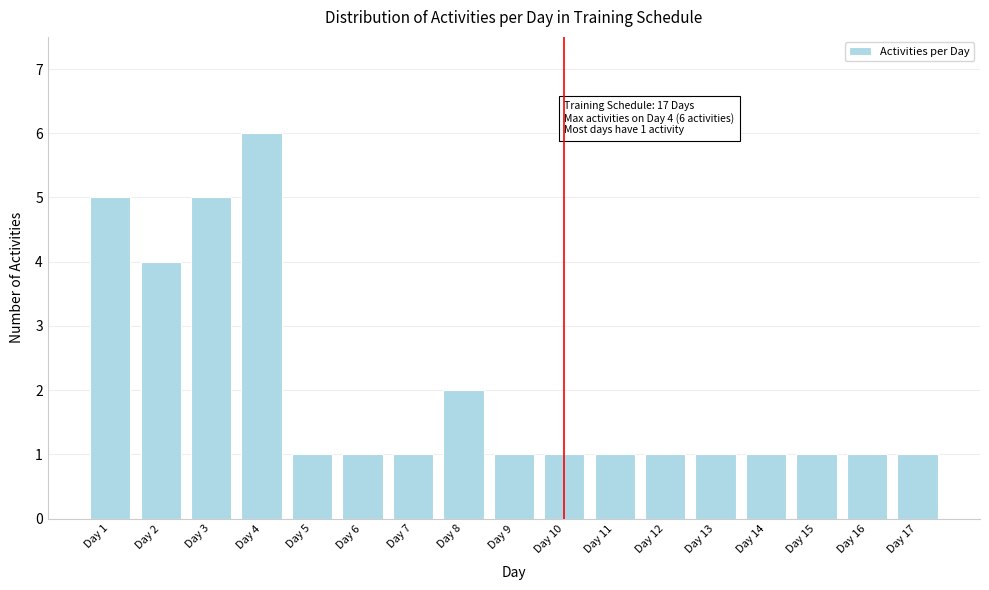

Reading right to left, transcribe all the data shown in this chart.

1	1	1	1	1	1	1	1	1	2	1	1	1	6	5	4	5